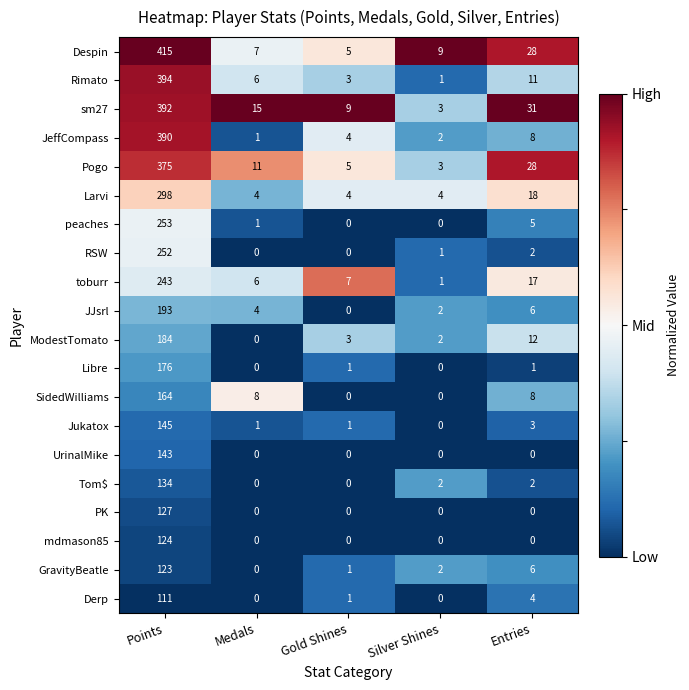

What is the total value across all series at Silver Shines?

32